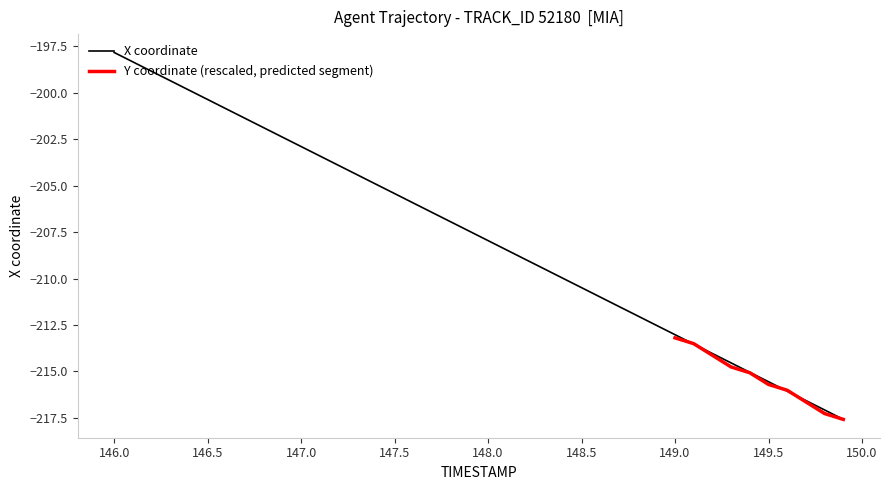

What is the maximum value for X coordinate?

-197.8